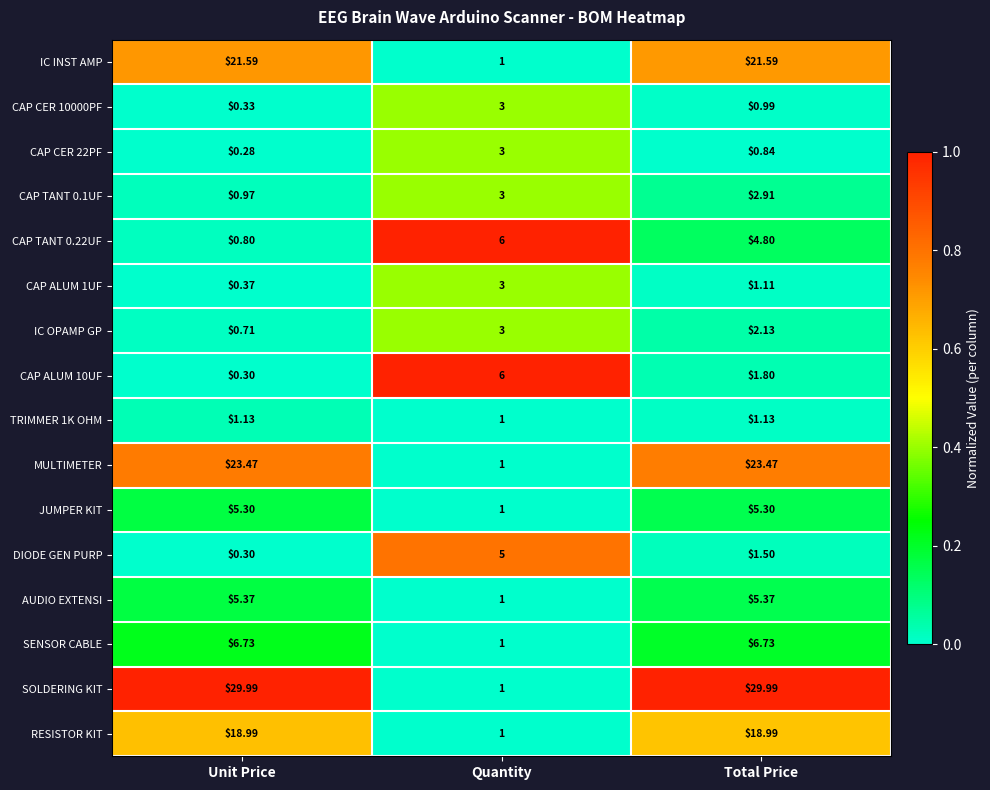

At which label is CAP ALUM 10UF closest to 3?

Total Price